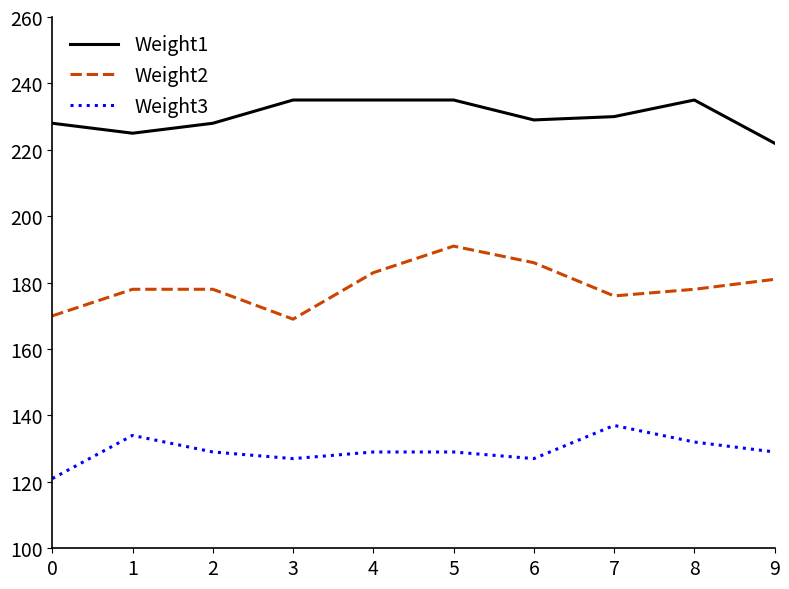

What is the difference between the maximum and minimum values in the Weight1 series?

13